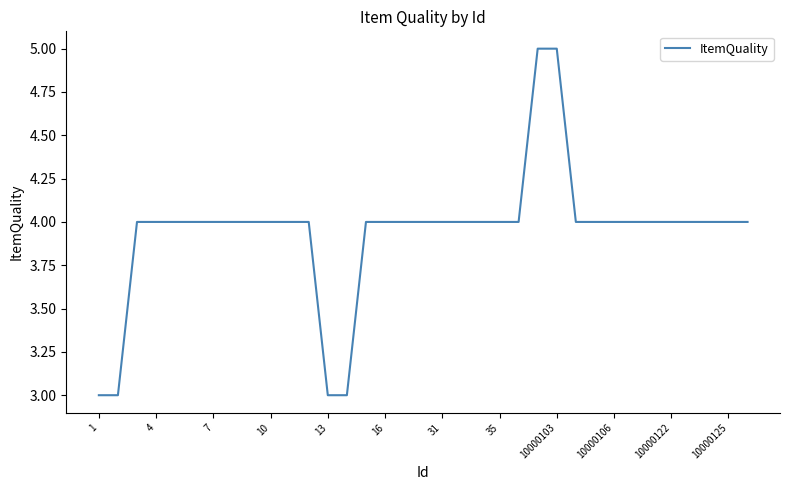

What is the maximum value shown in the chart?

5